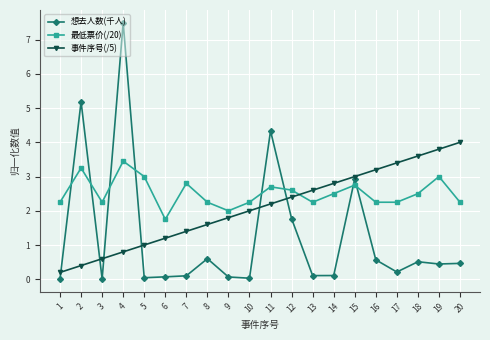

Which category has the lowest value in the 最低票价(/20) series?

6